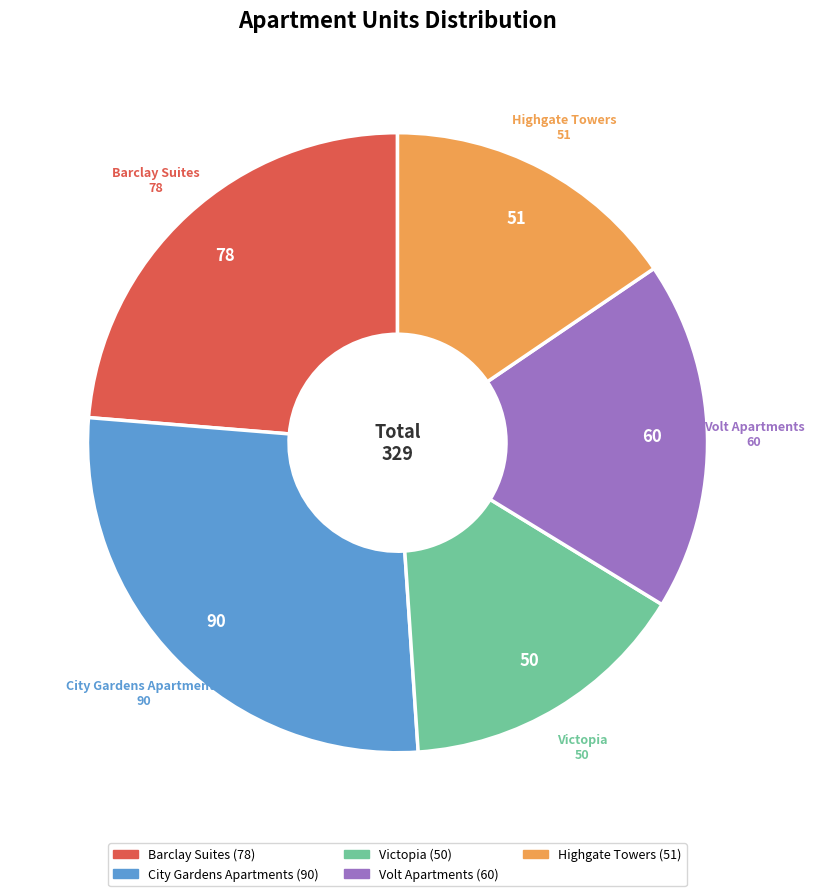

Is it true that City Gardens Apartments is 33% of the pie?

False